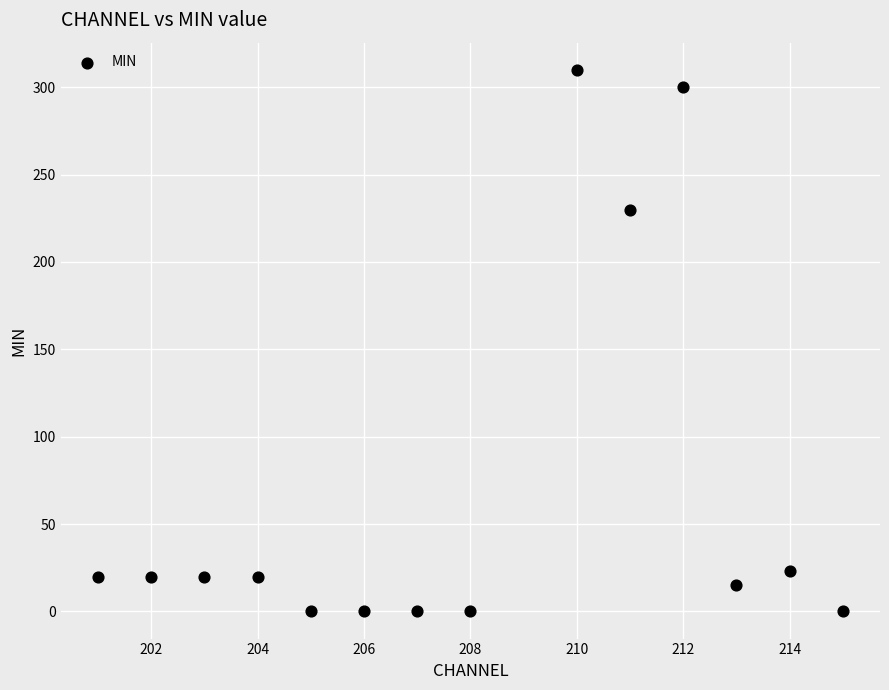

What Y value in the scatter plot is closest to 155?

230.0